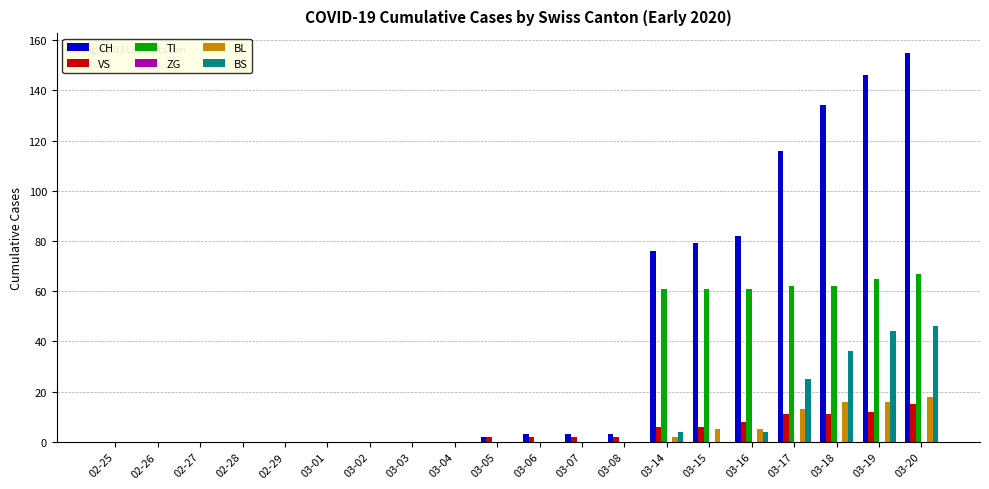

Which series has the largest total across all categories?

CH